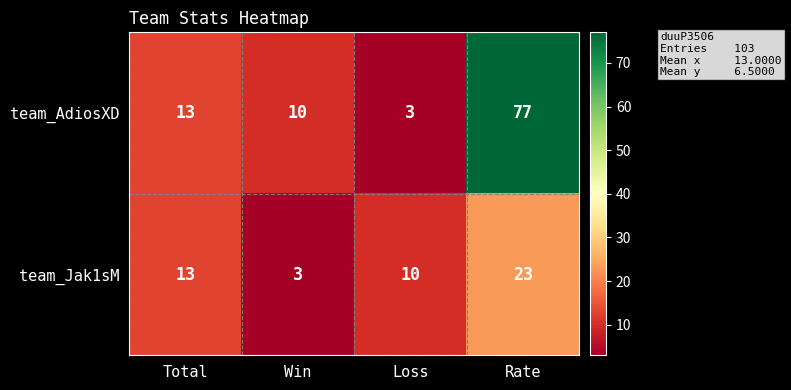

What is the total value across all series at Total?

26